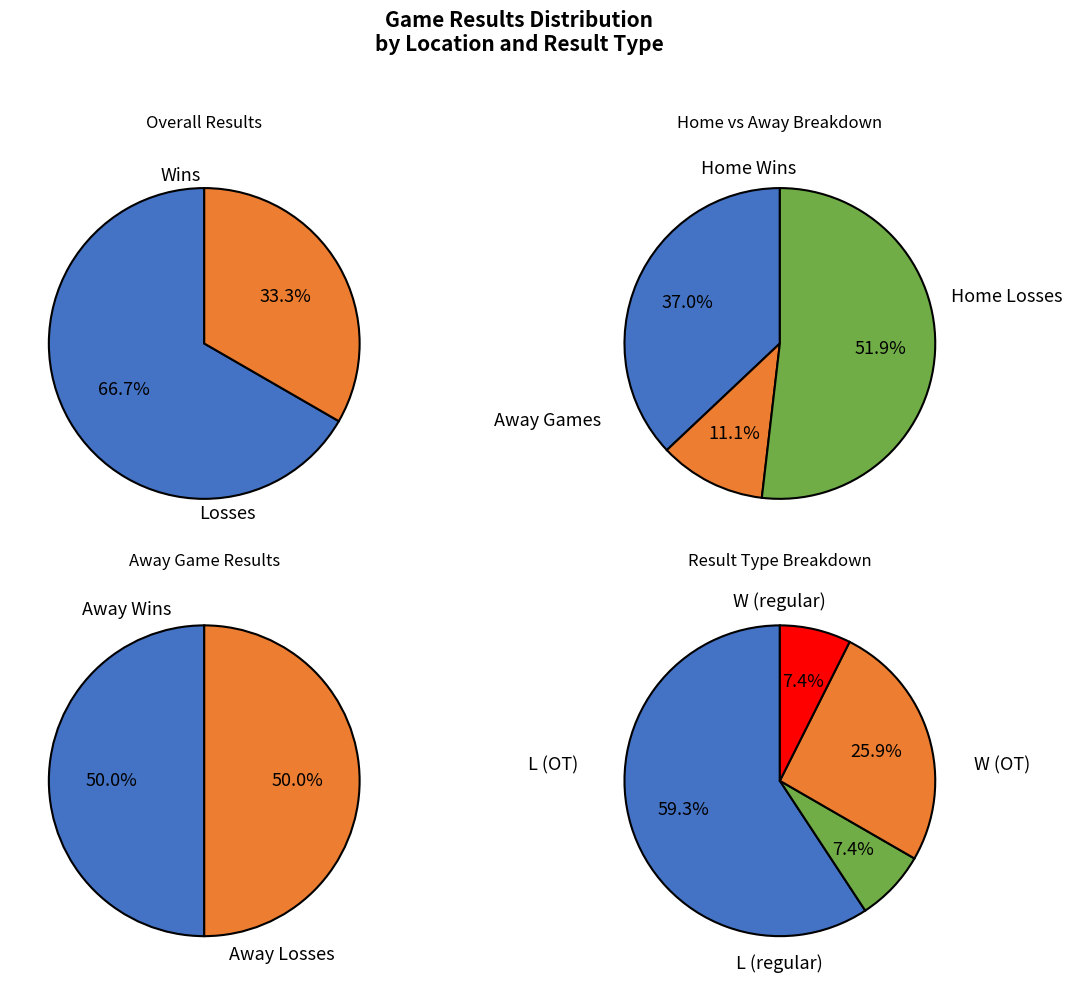

What portion of the pie excludes W?

33.3%